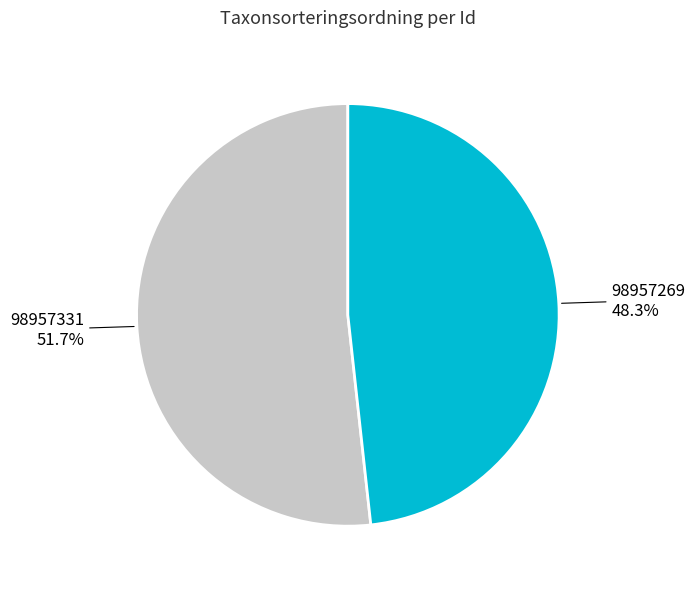

Is there any slice that represents more than half of the pie?

Yes